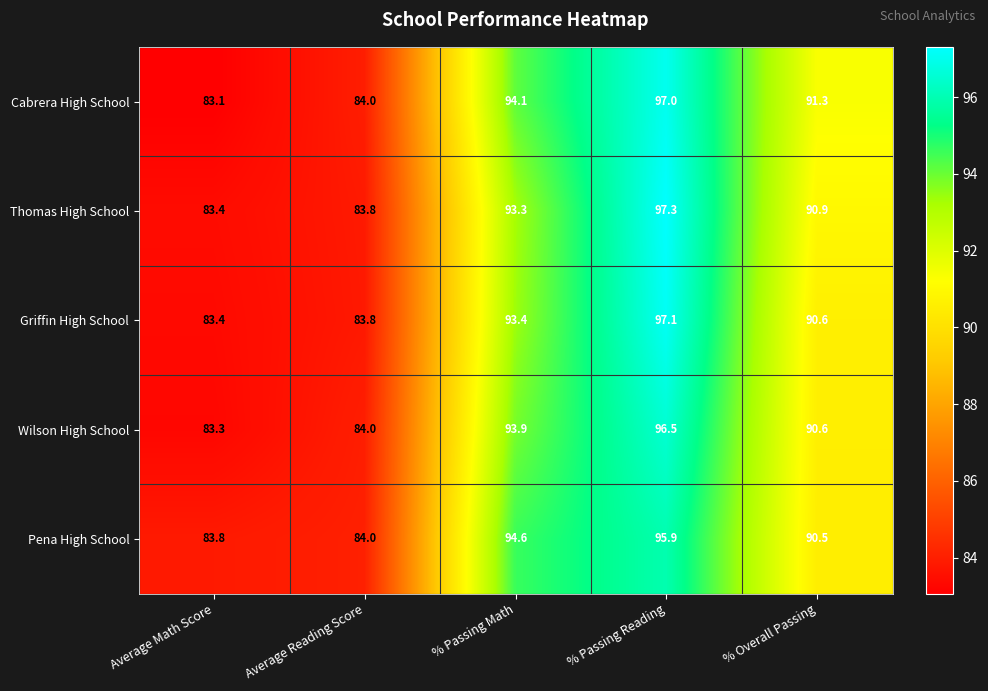

What is the spread (max minus min) of values at Average Math Score?

0.7